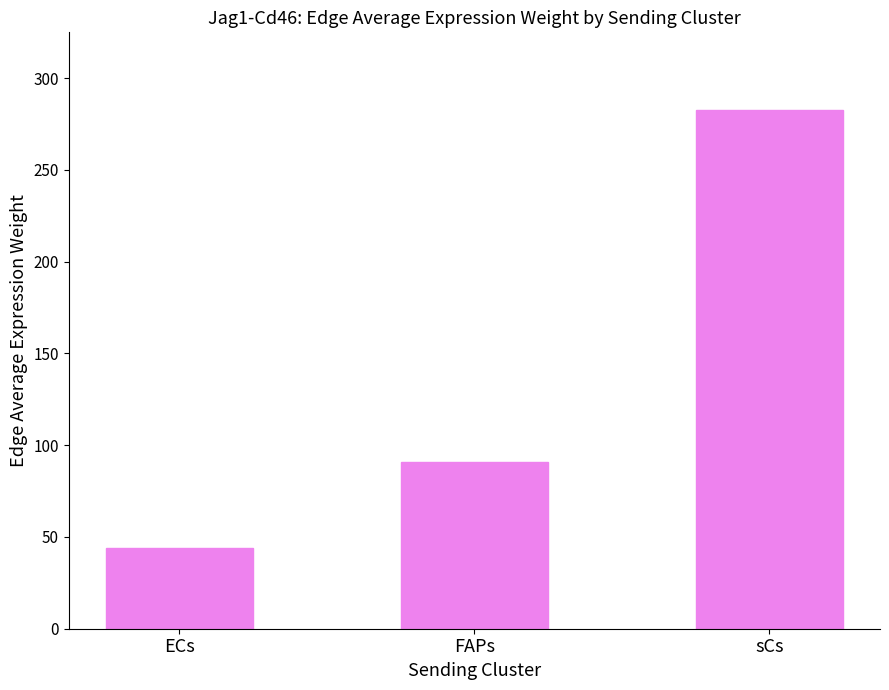

List the labels in order of value, smallest first.

ECs, FAPs, sCs